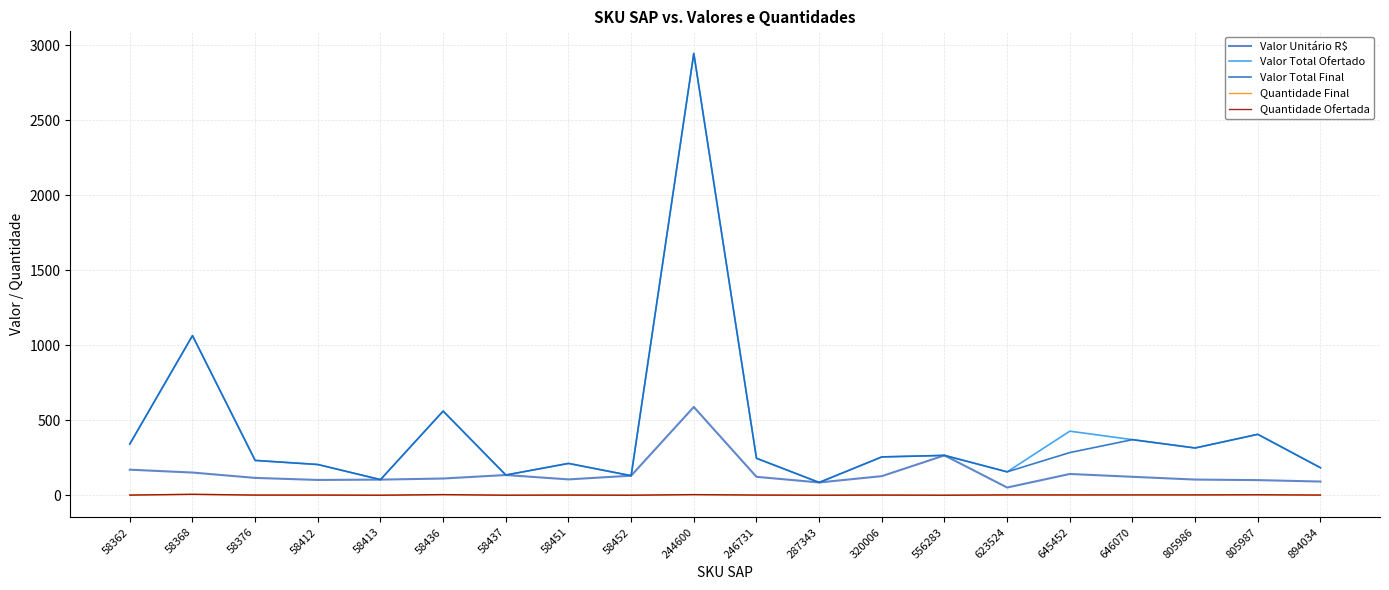

What is the maximum value shown in the chart?

2944.7